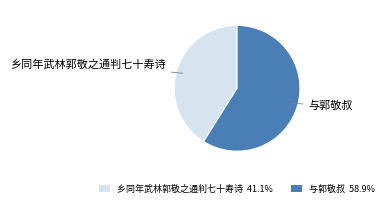

How many slices are in this pie chart?

2